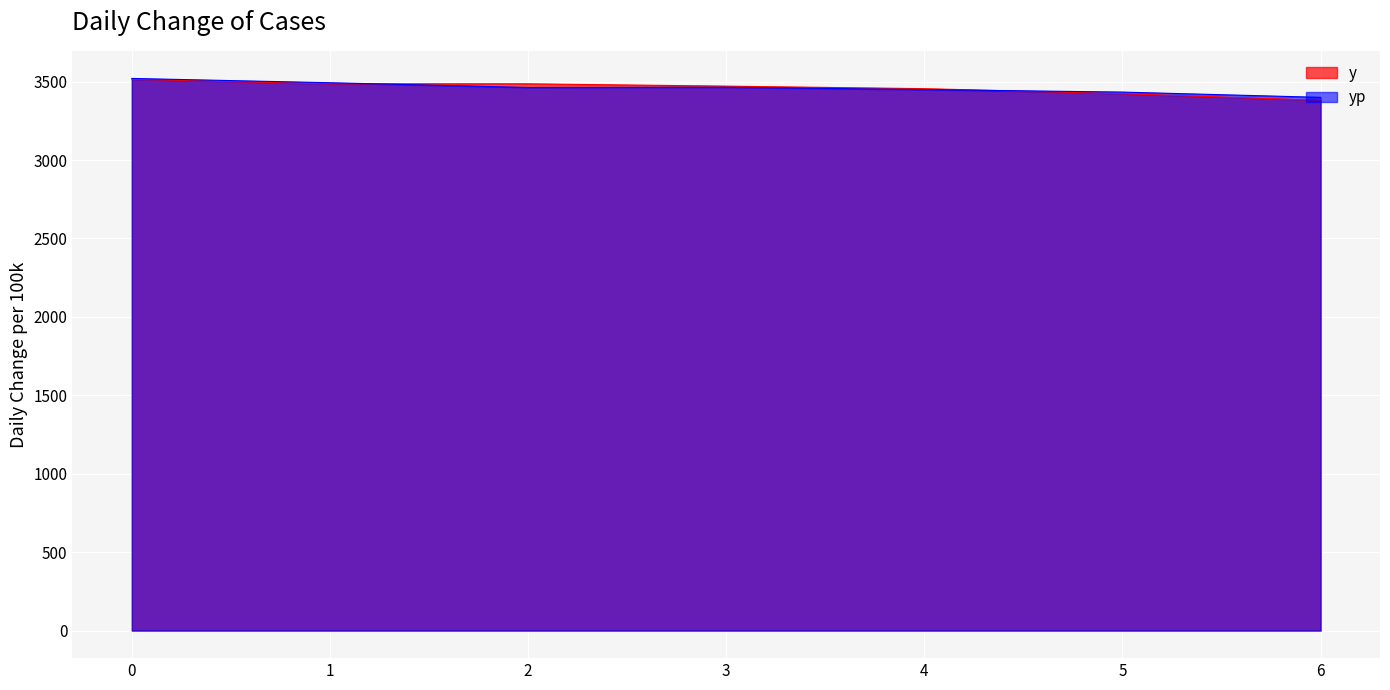

Rank the series by their average value, from highest to lowest.

yp, y